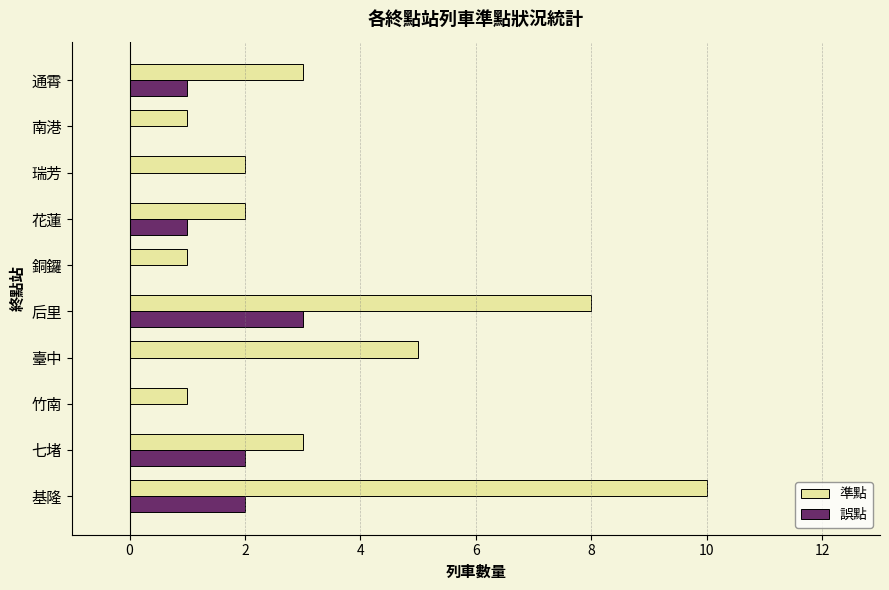

What is the total value across all series at 臺中?

5